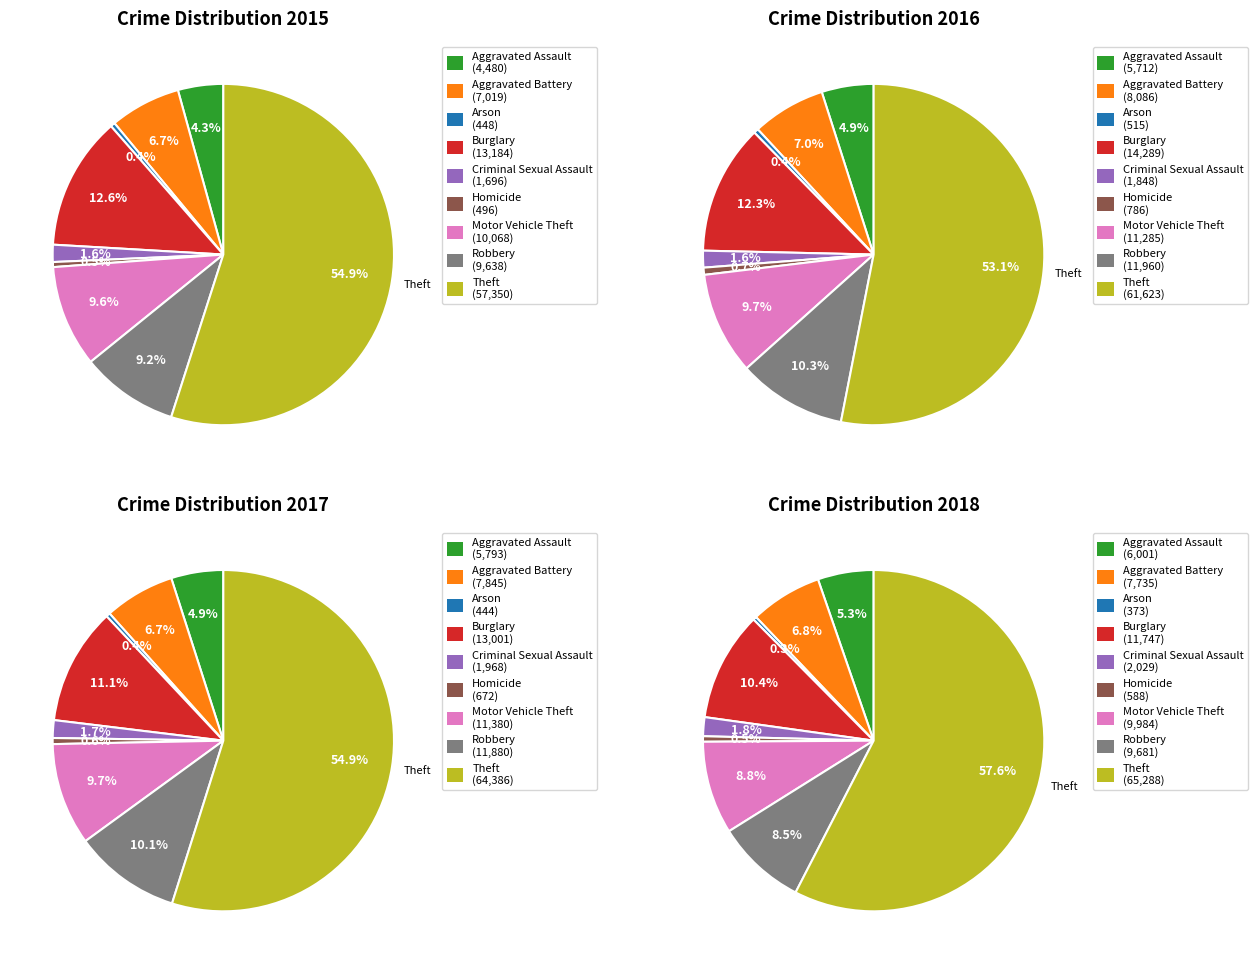

Which slice is the largest?

Theft